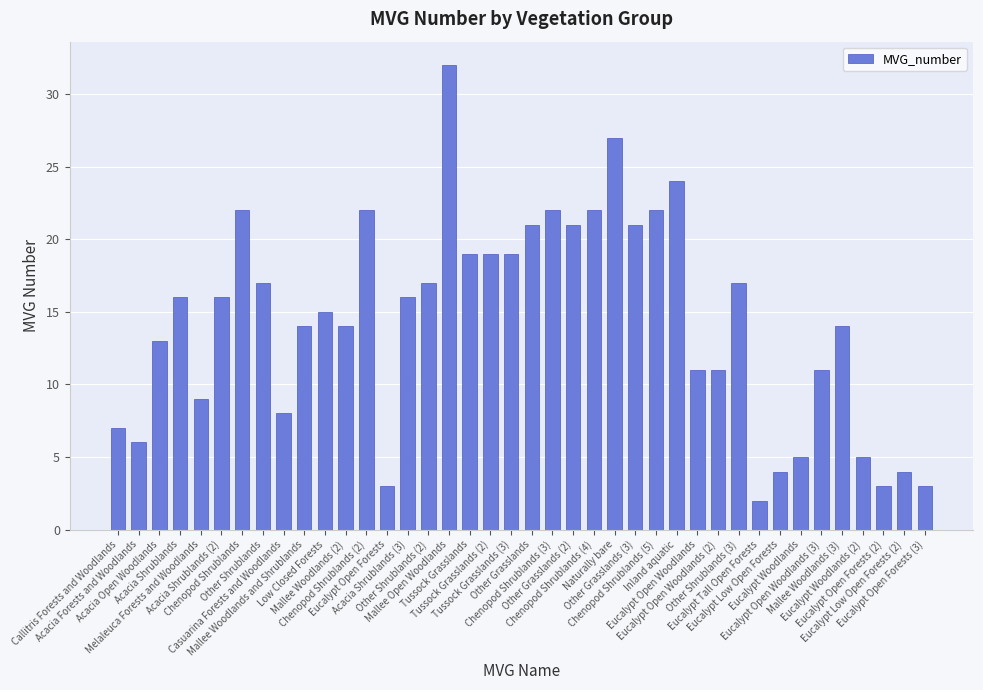

What is the smallest value displayed?

2